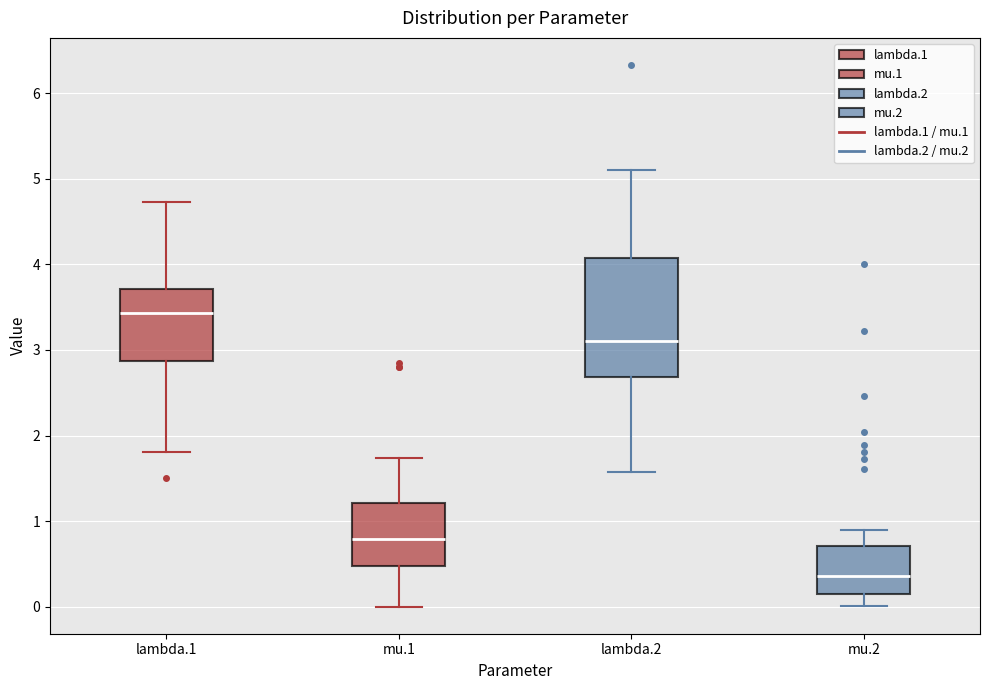

Which box has the lowest median line?

mu.2